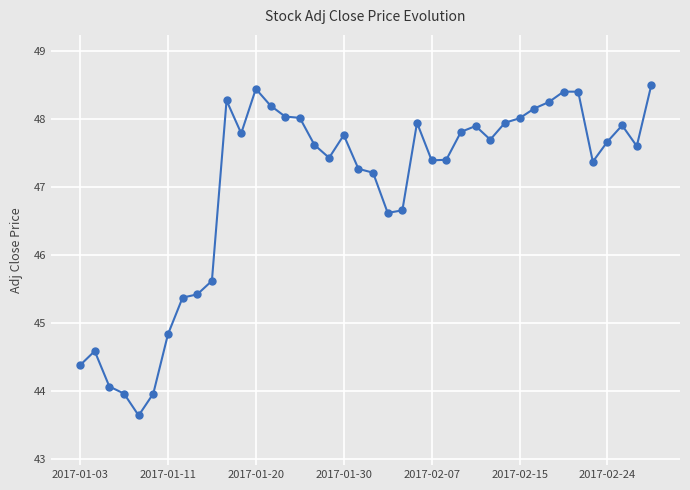

What is the sum of all values?

1879.5